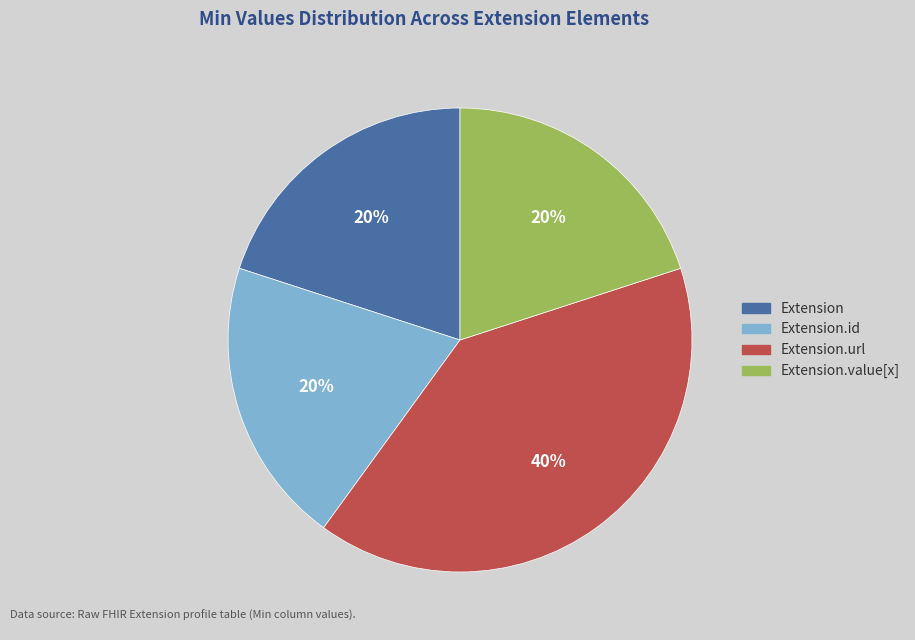

Does any single category account for the majority?

No